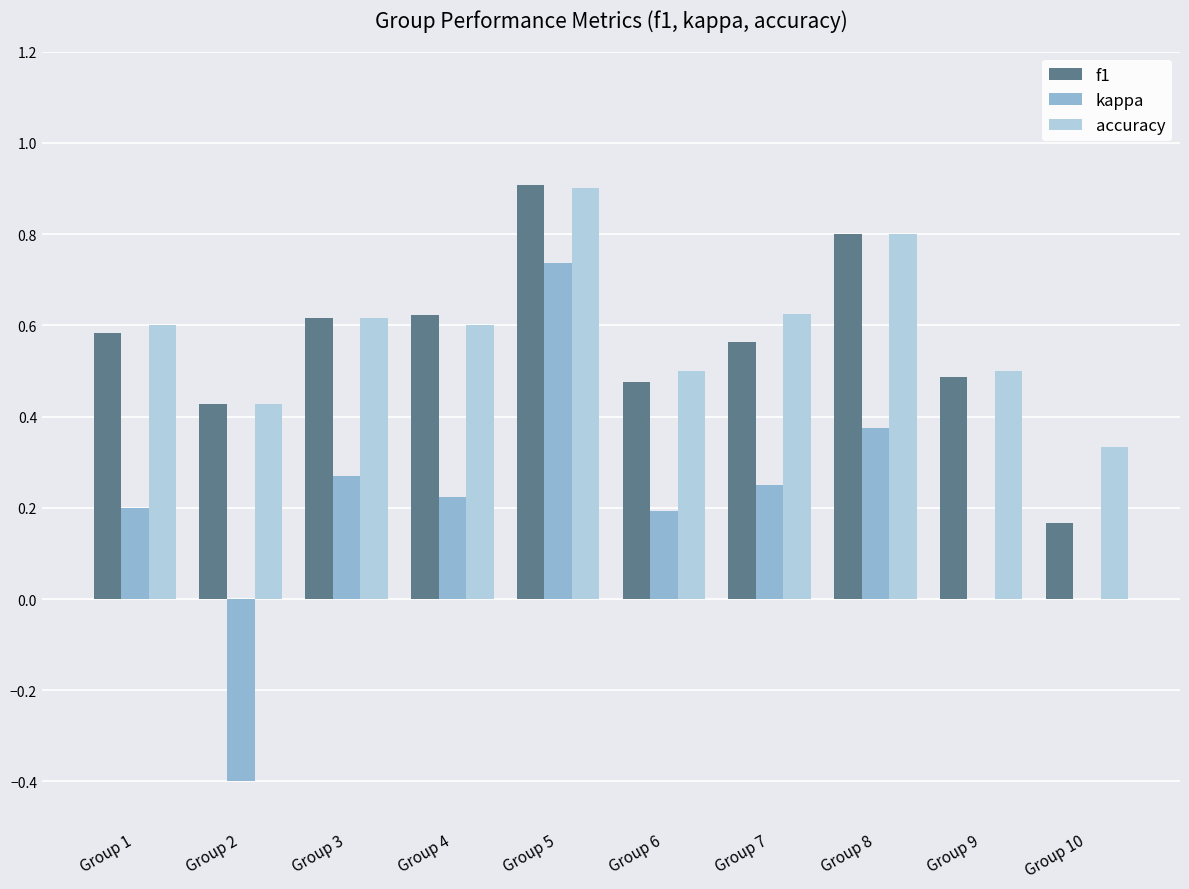

At which category is the sum across all series the highest?

Group 5